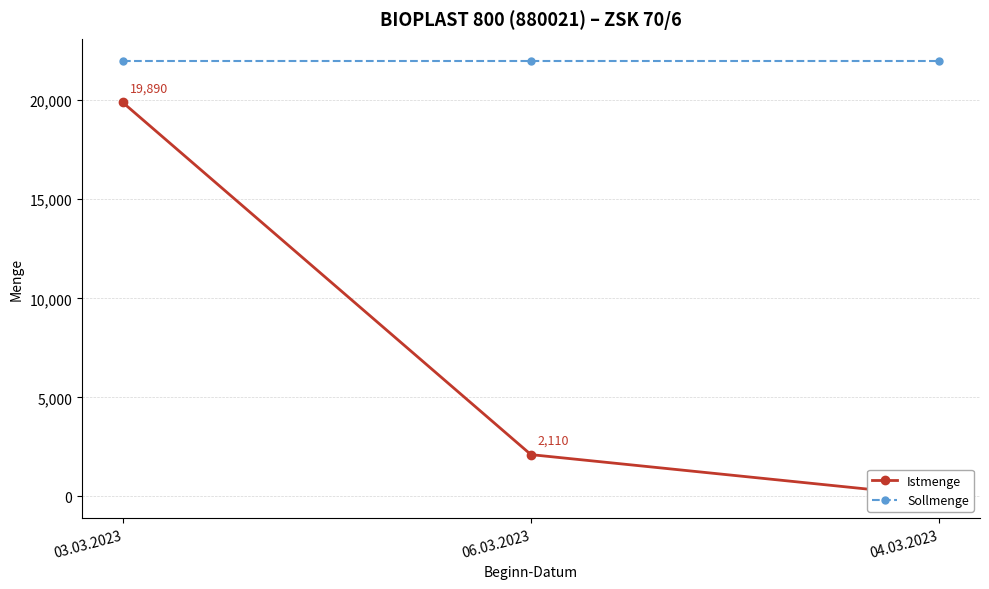

Reading left to right, list all the values displayed in this chart.

Istmenge: 19890	2110	0
Sollmenge: 22000	22000	22000